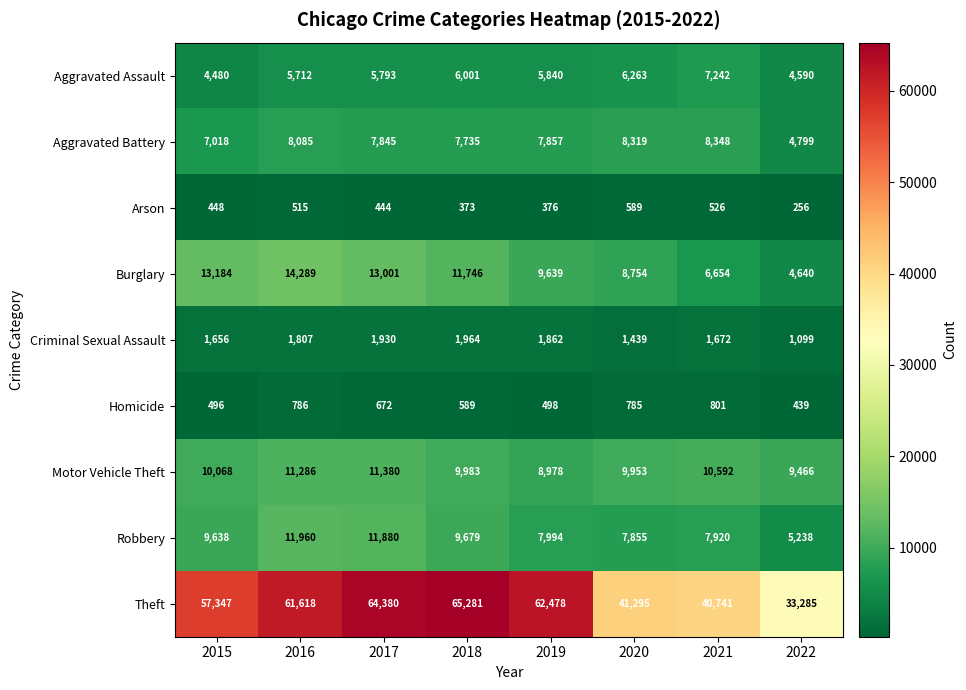

Between 2016 and 2021, which series saw the biggest shift?

Theft